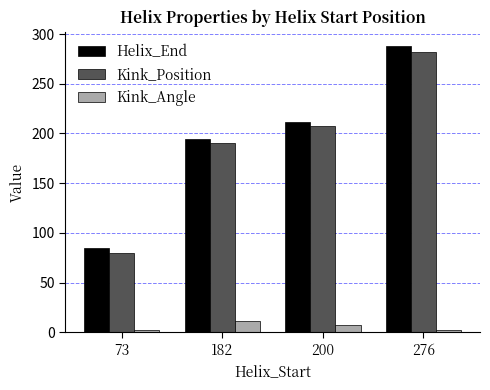

How many data points in Kink_Angle are less than 7?

2